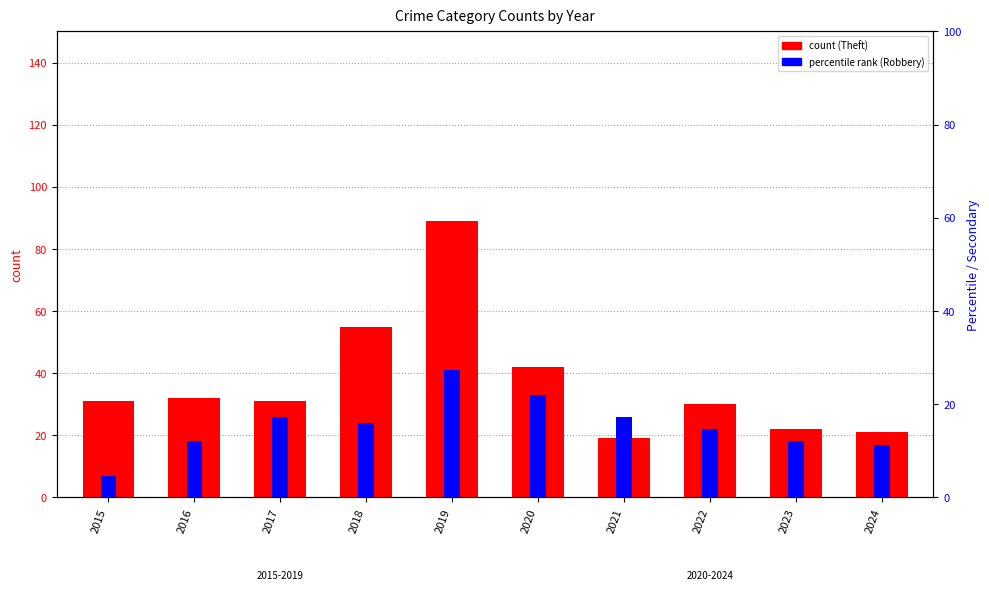

Does the chart contain stacked bars?

No